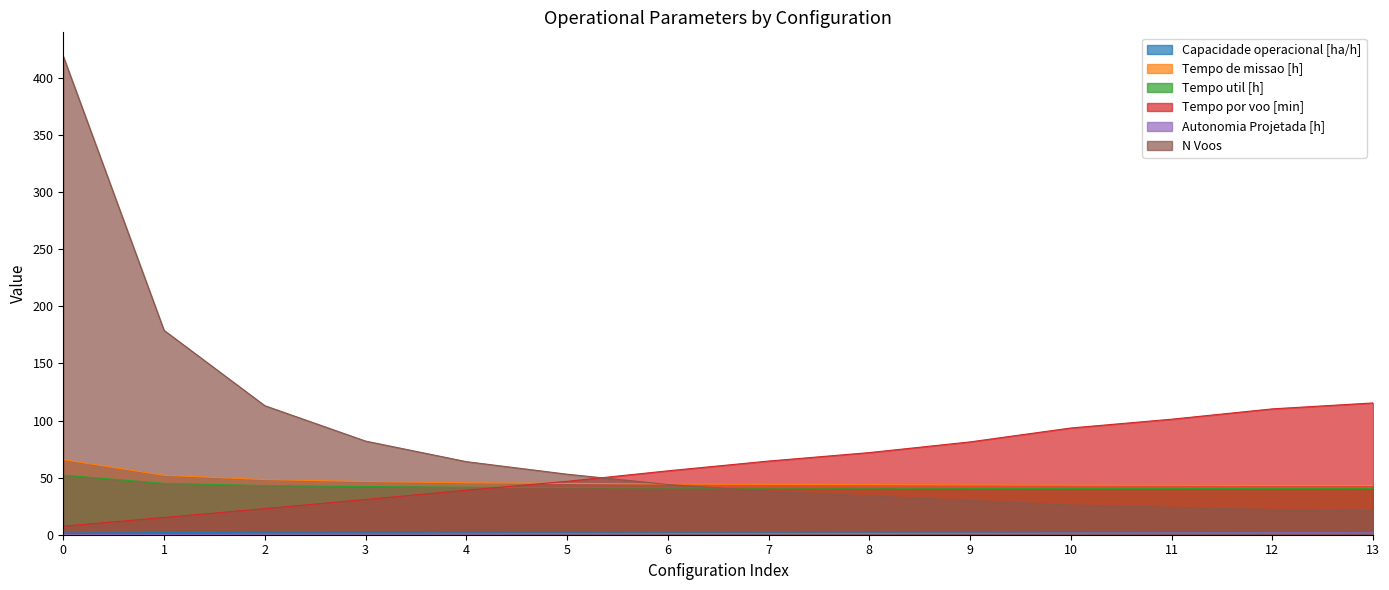

Rank the series by their maximum value, from highest to lowest.

N Voos, Tempo por voo [min], Tempo de missao [h], Tempo util [h], Capacidade operacional [ha/h], Autonomia Projetada [h]